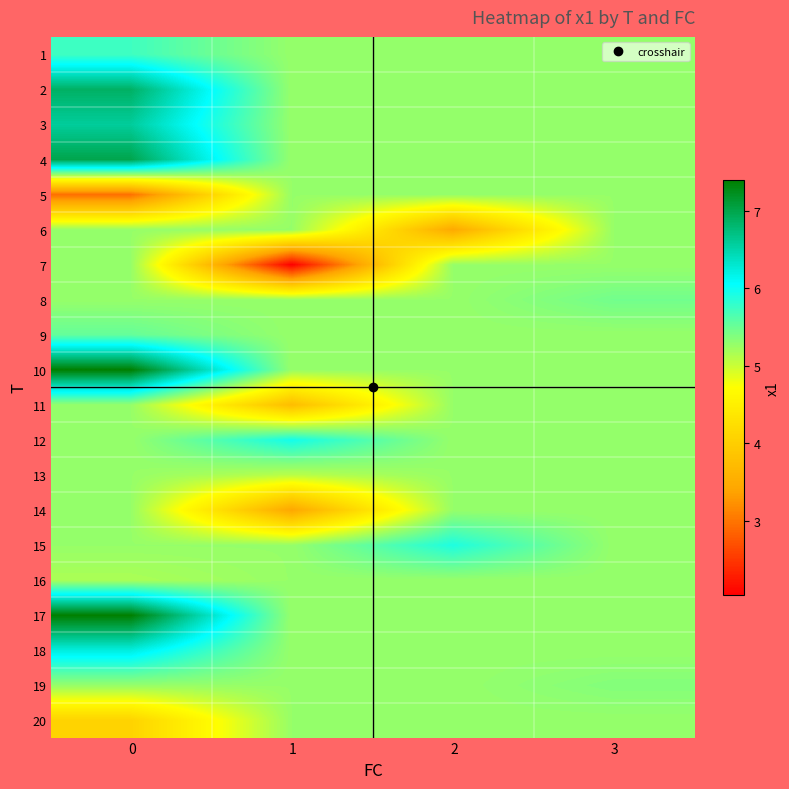

How many distinct data groups are displayed?

20